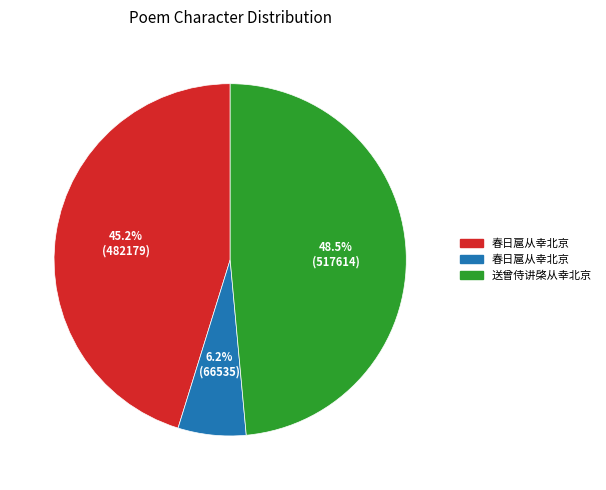

Is there a majority slice in this chart?

No